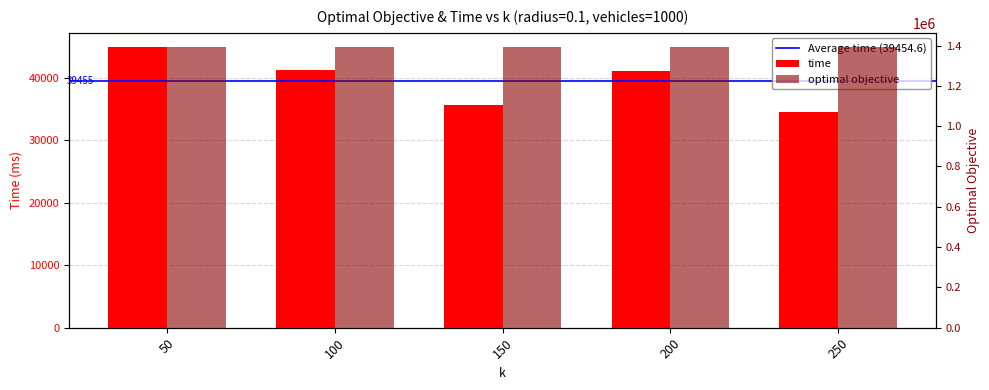

How many categories are shown in the chart?

5